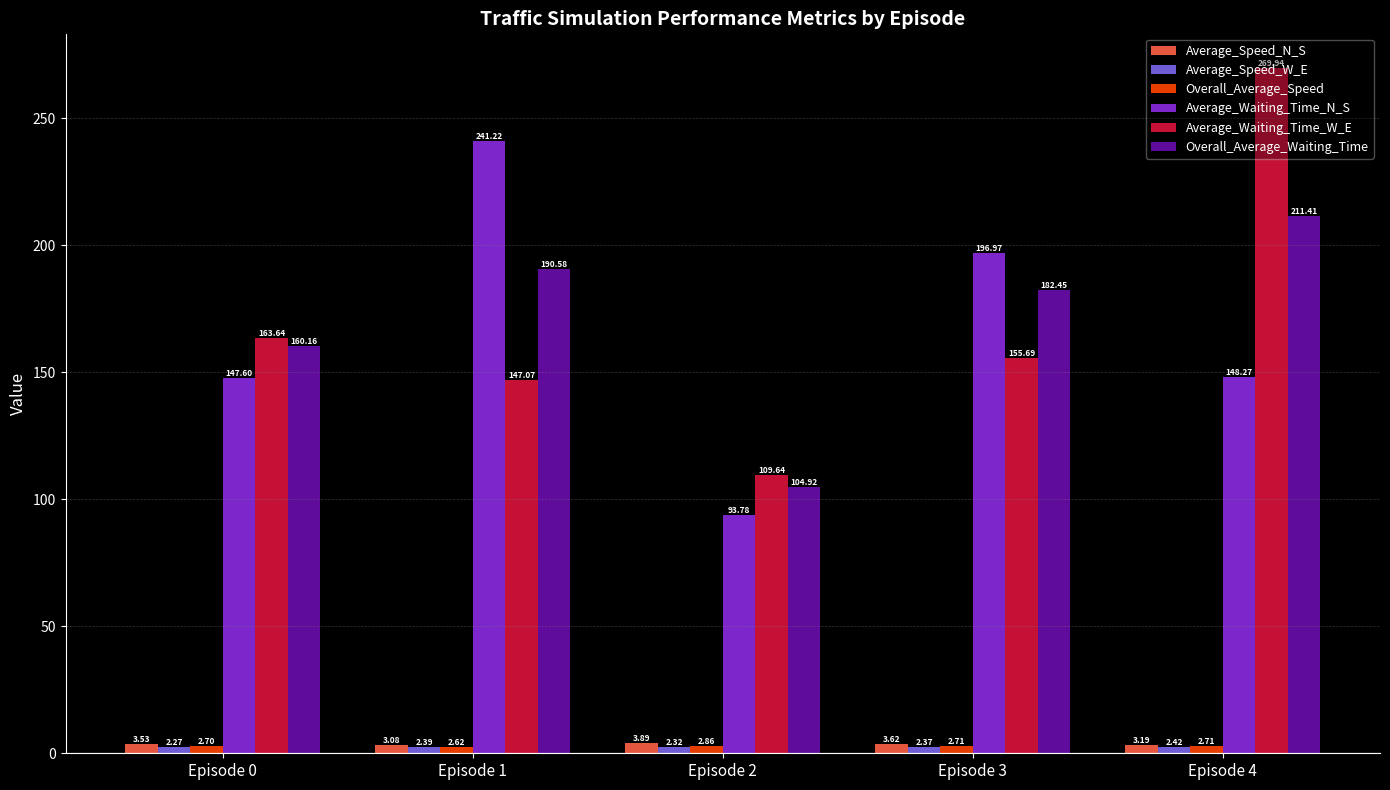

Which series has the largest total across all categories?

Overall_Average_Waiting_Time